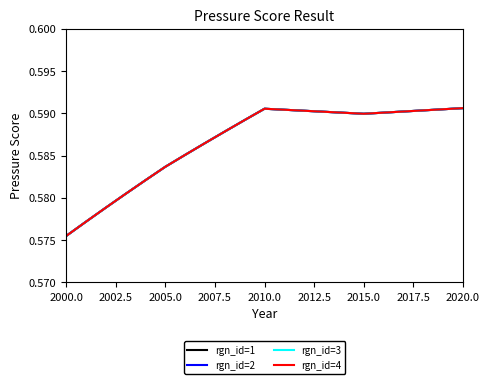

Where is rgn_id=3 nearest to the value 0?

2000.0